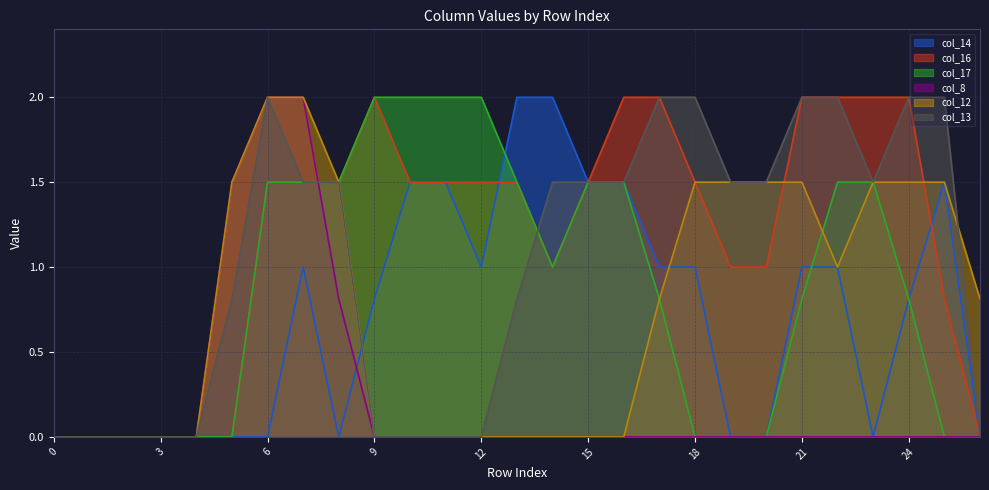

At which label is col_8 closest to 1?

8